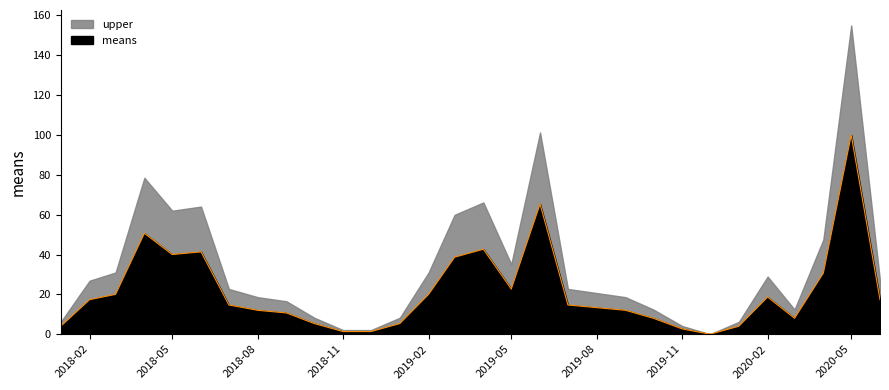

At which label is the value closest to 50?

2018-04-01